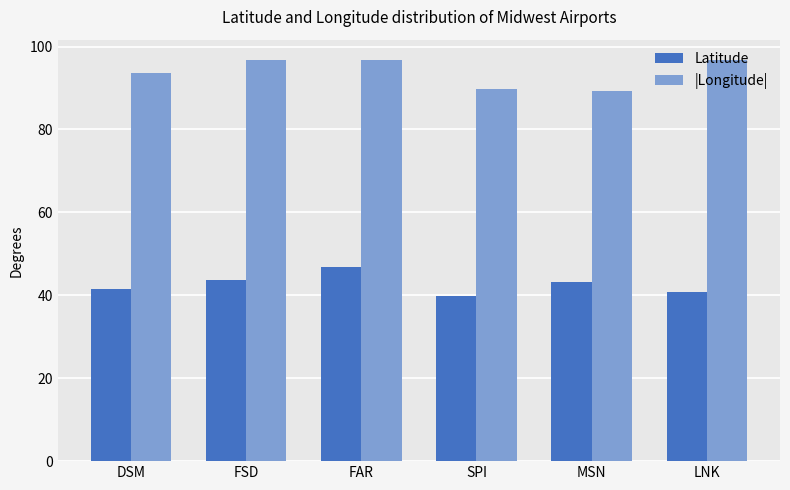

How many bars are there in total?

12